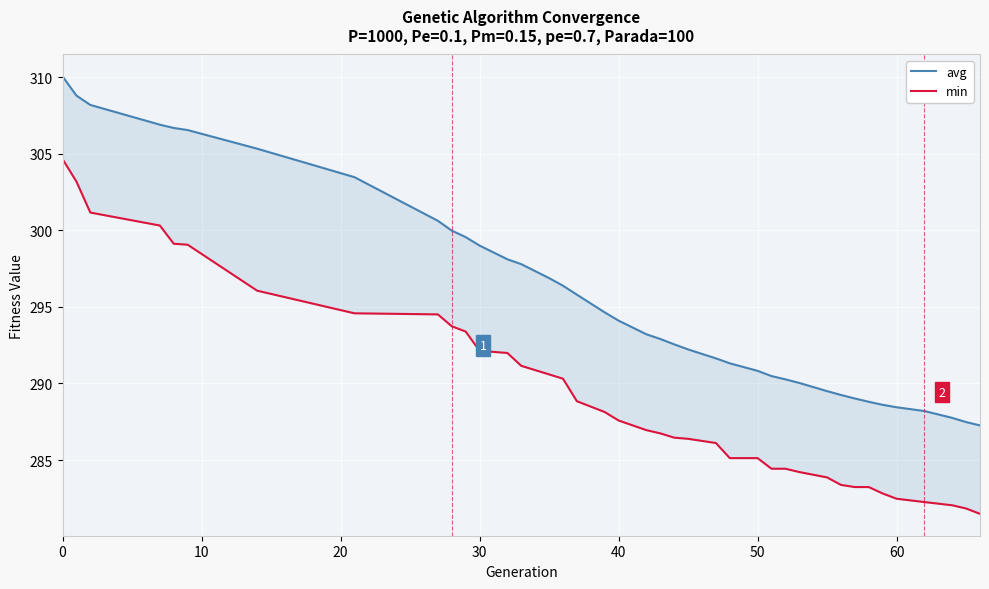

True or false: min and avg cross at least once.

False